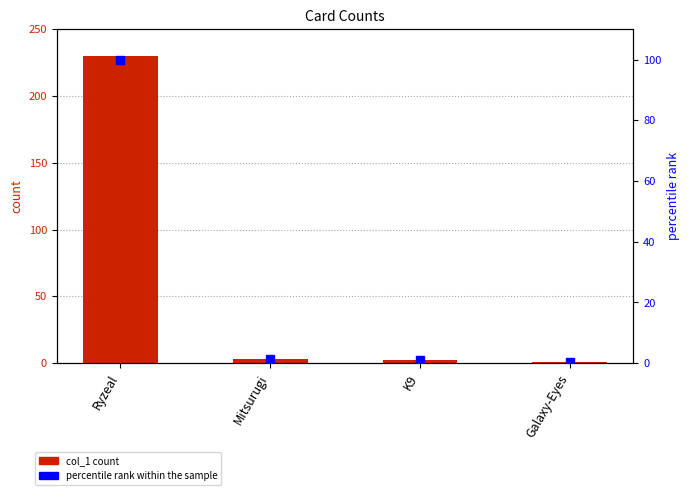

At Ryzeal, list the series in order from smallest to largest.

percentile rank within the sample, col_1